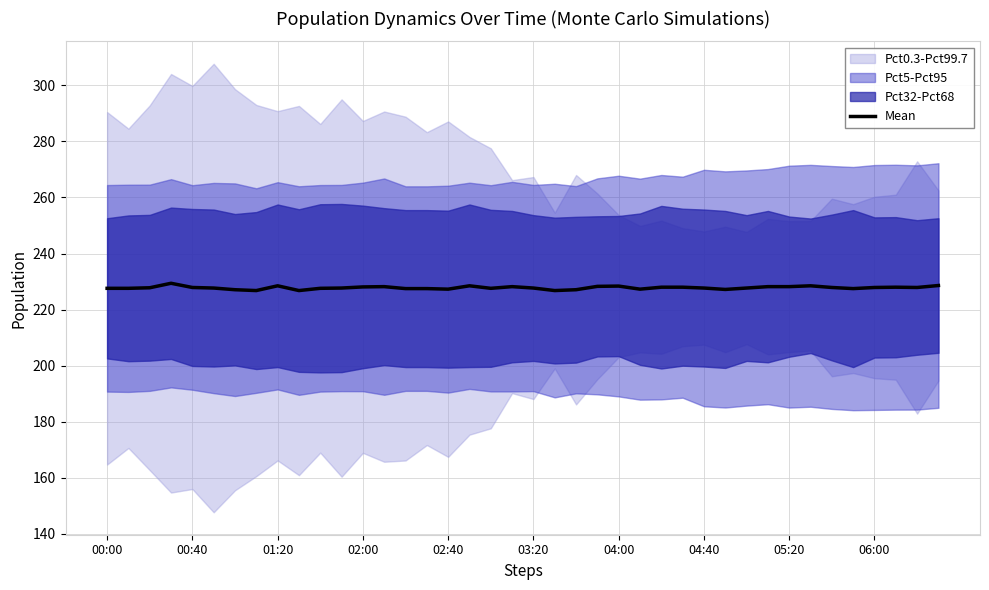

True or false: Mean has a value of 227.7 at 03:20.

True